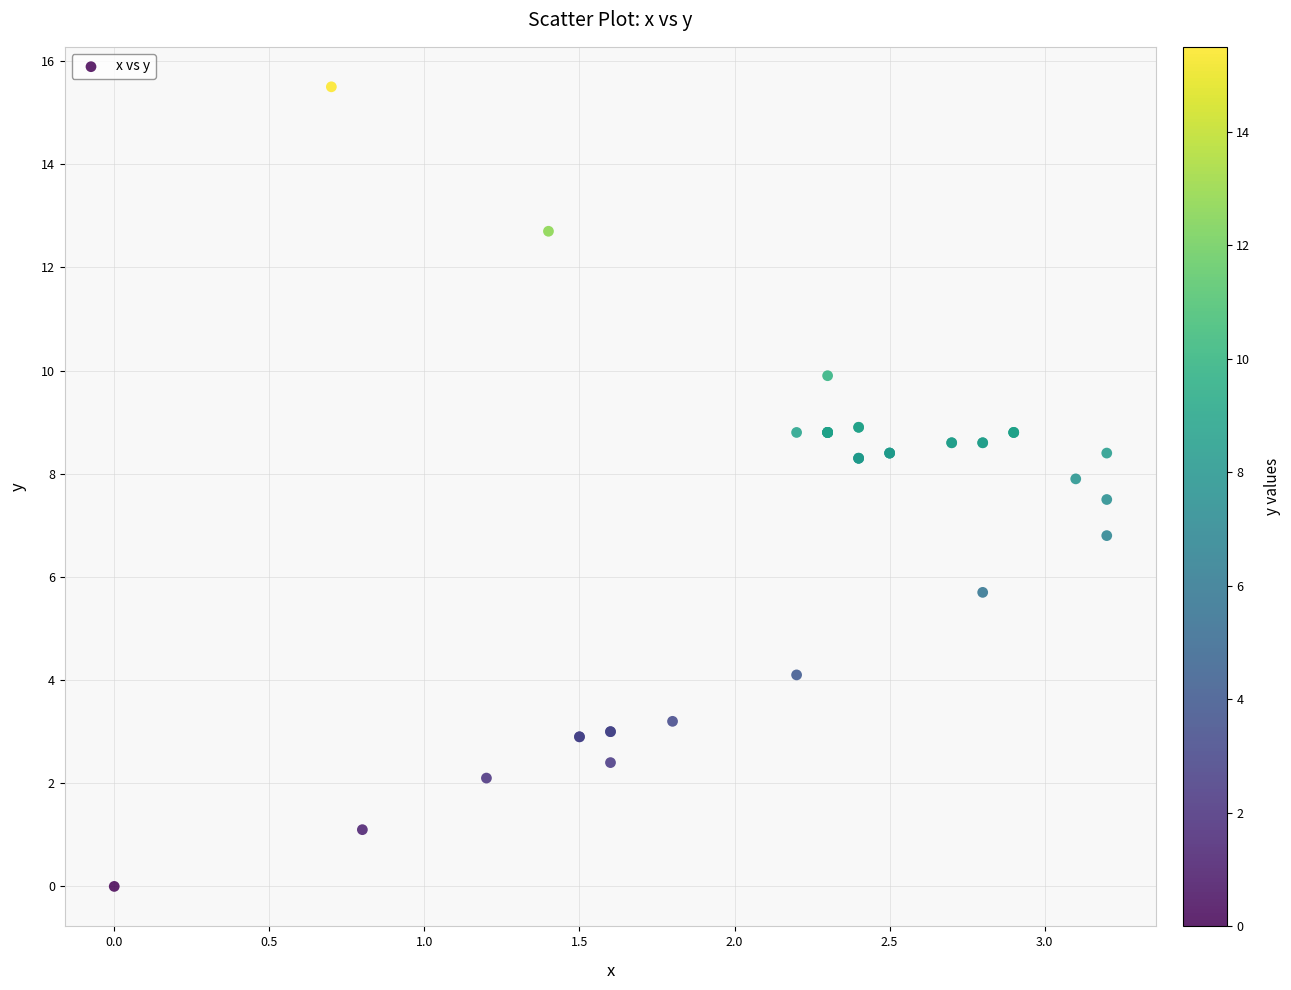

What Y value in the scatter plot is closest to 7?

6.8